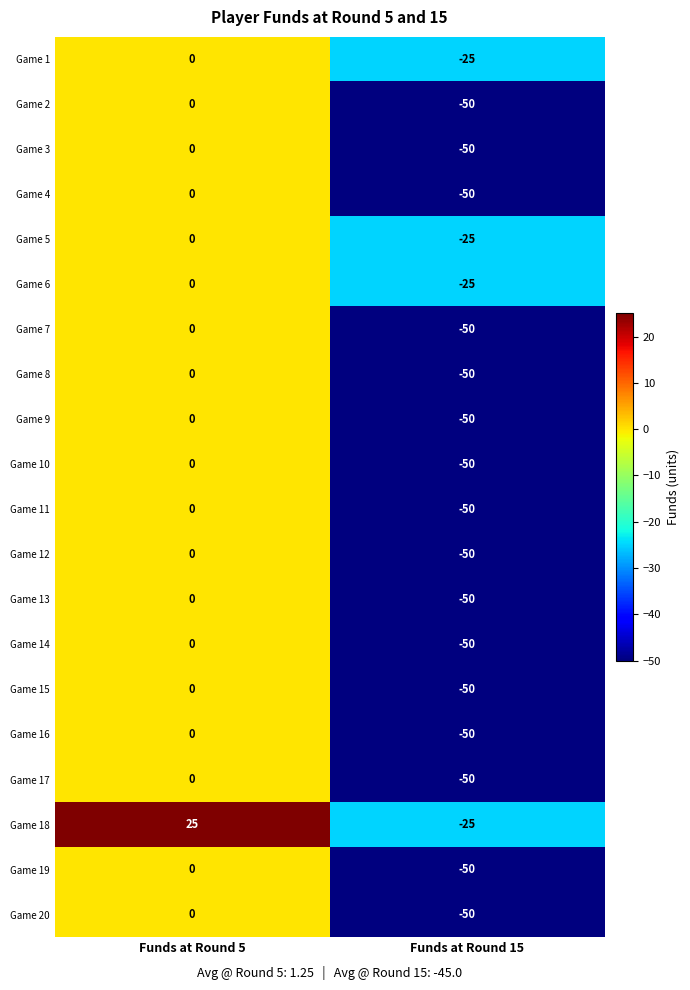

List the labels in order of Game 2 value, smallest first.

Funds at Round 15, Funds at Round 5